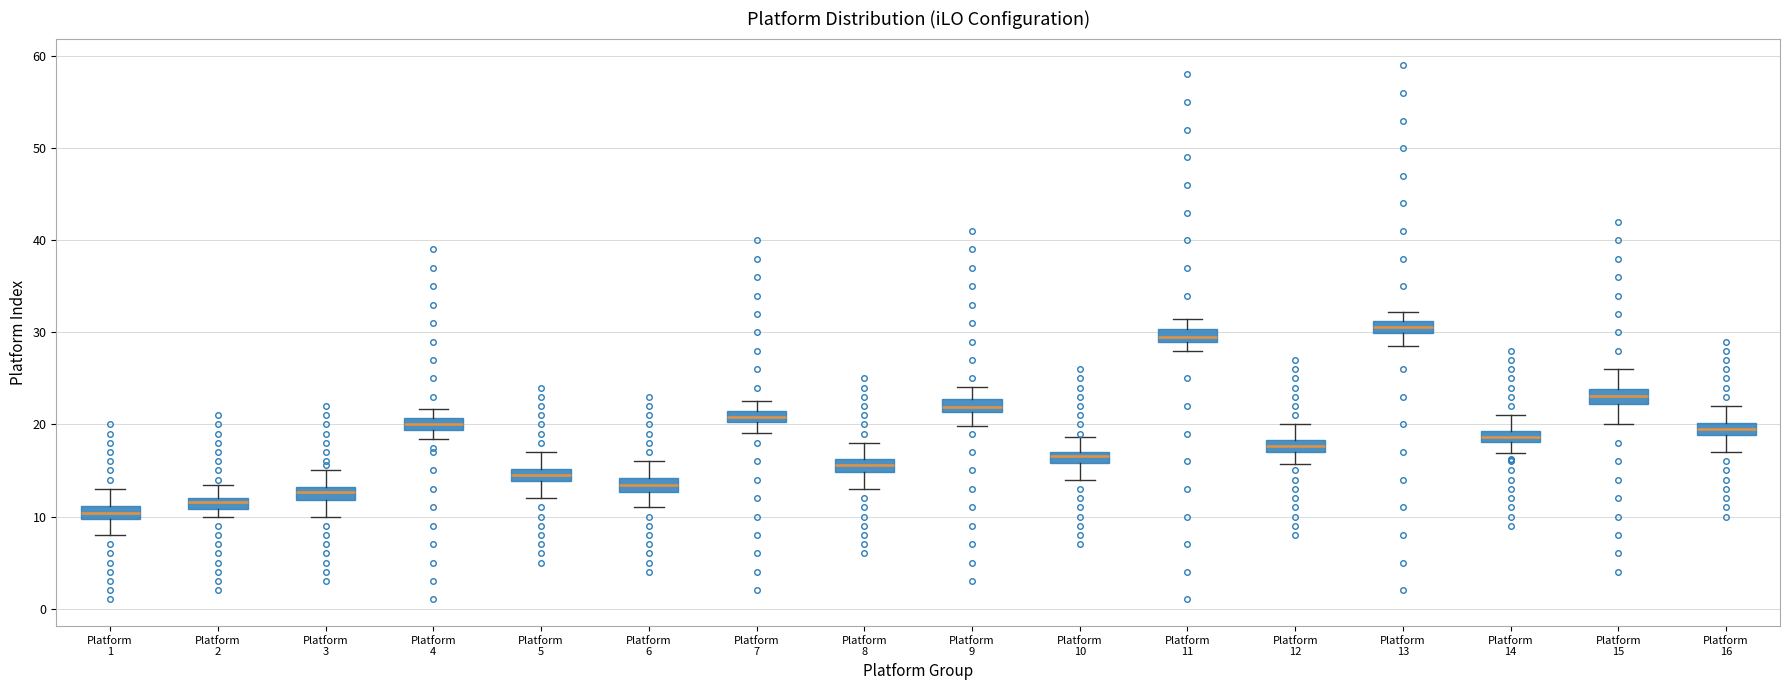

Where does the lower whisker of the box for Platform 7 end on the y-axis? The values are not printed on the chart, so give them approximately, as read against the axis.

19